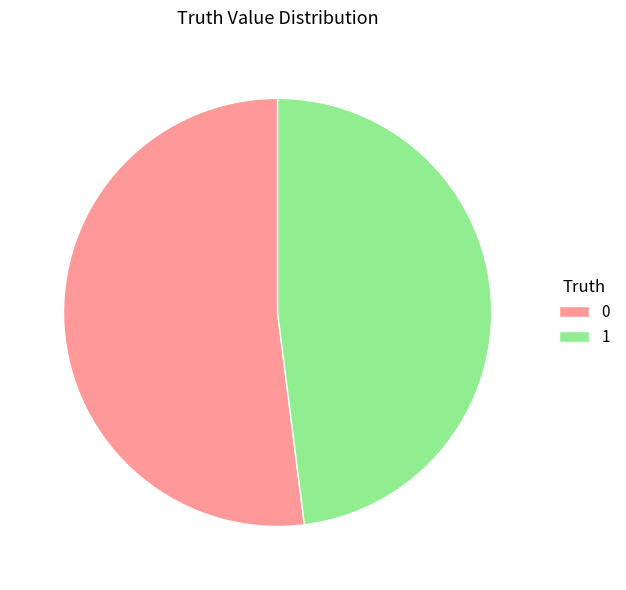

Rank the categories by value from lowest to highest.

1, 0